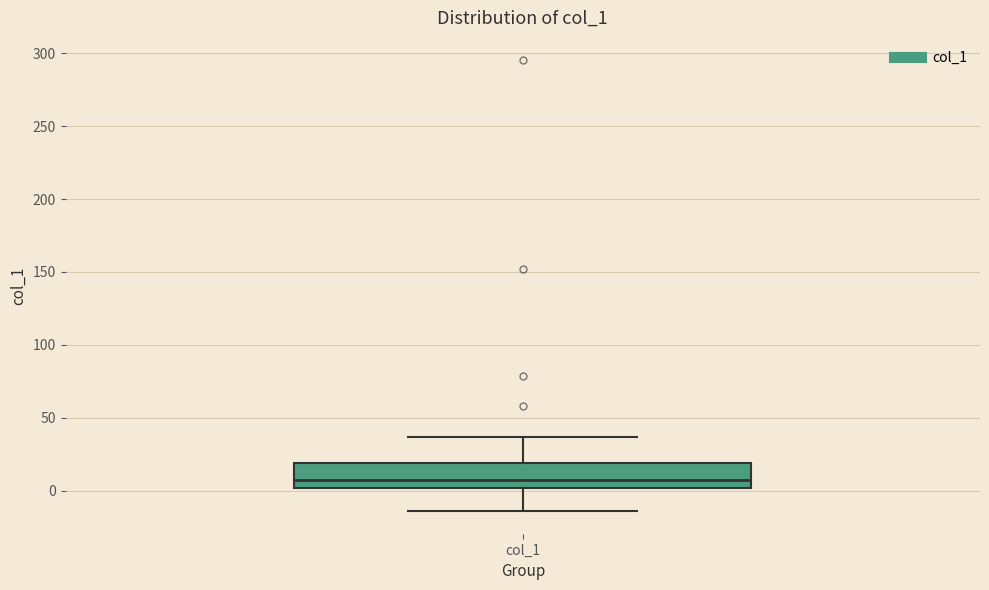

Where is the upper edge of the box for col_1 on the y-axis? The values are not printed on the chart, so give them approximately, as read against the axis.

20